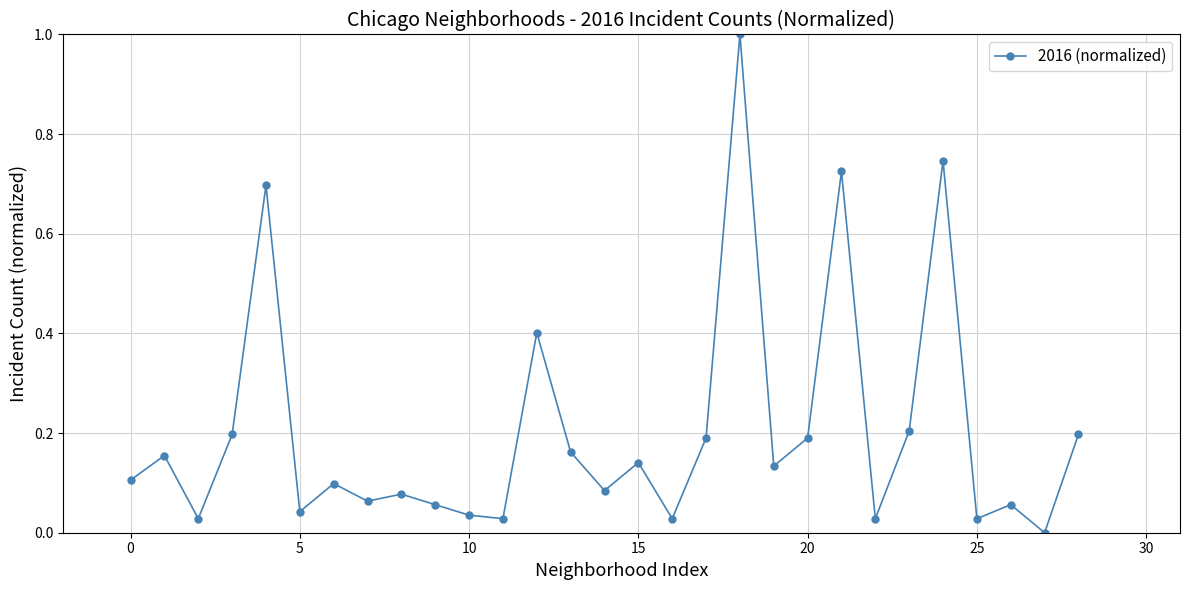

True or false: there are more than 1 points higher than both neighbors.

True